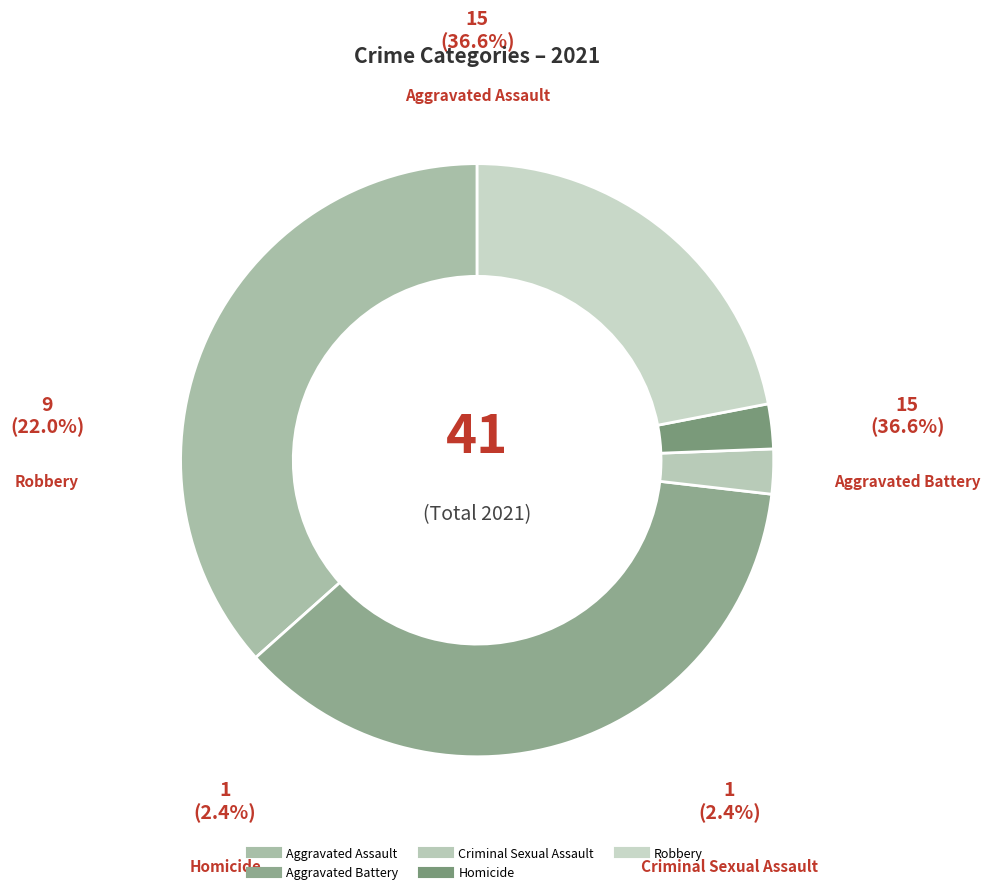

Which category has the smallest portion of the pie?

Criminal Sexual Assault